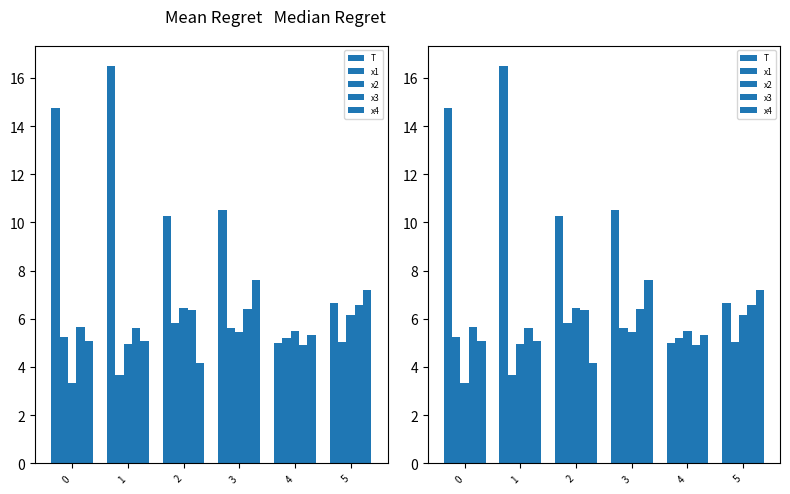

What is the value of the T bar at the 4th from the left?

10.5